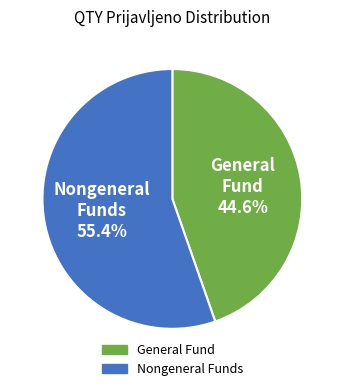

Which slice is the smallest?

General Fund 44.6%